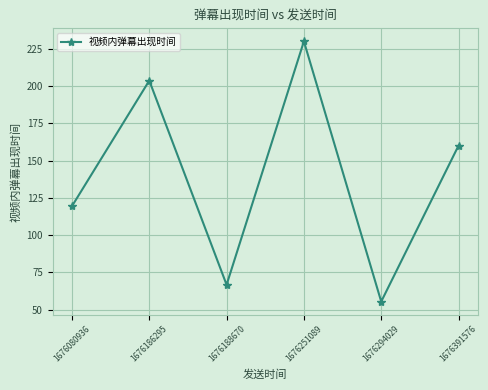

Between 1676186295 and 1676188670, which is larger?

1676186295